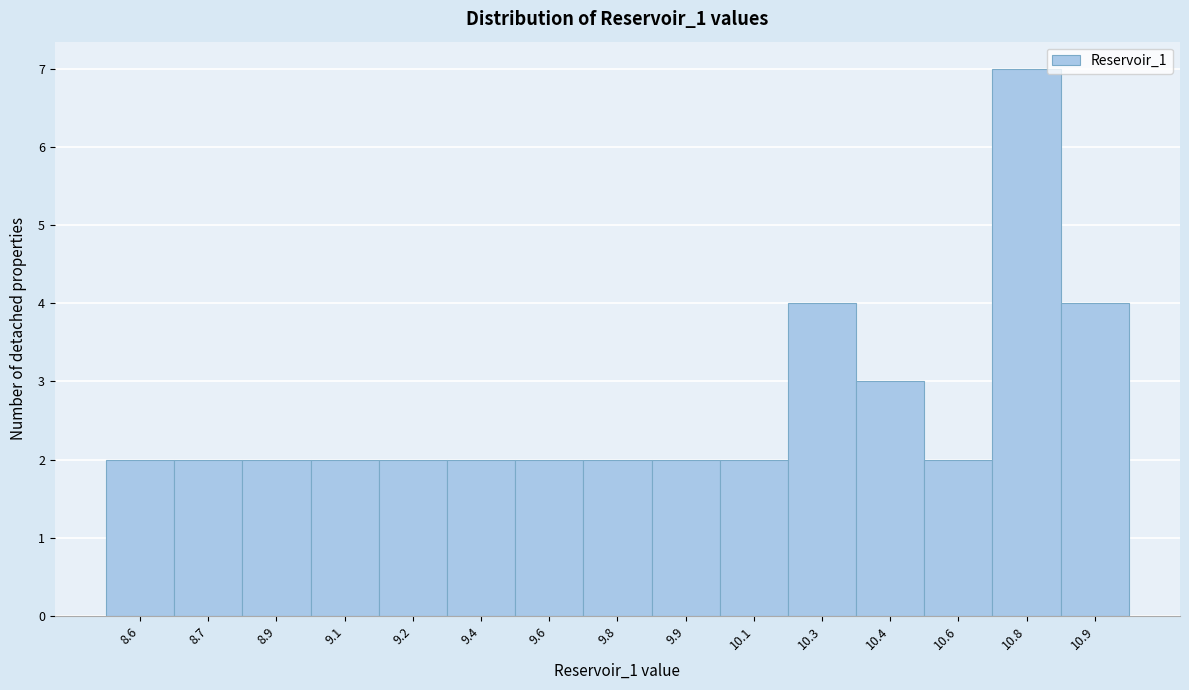

Reading left to right, list all the values displayed in this chart.

2	2	2	2	2	2	2	2	2	2	4	3	2	7	4